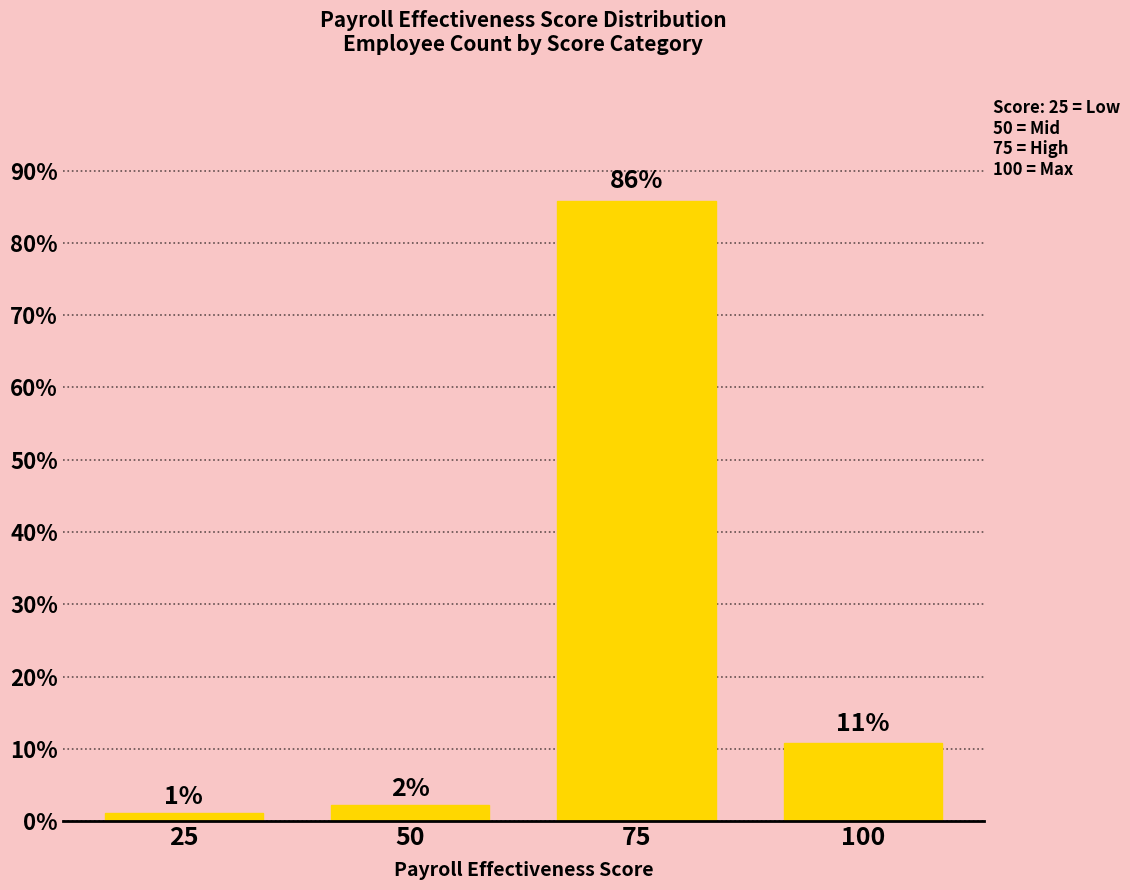

What is the smallest value displayed?

1.1